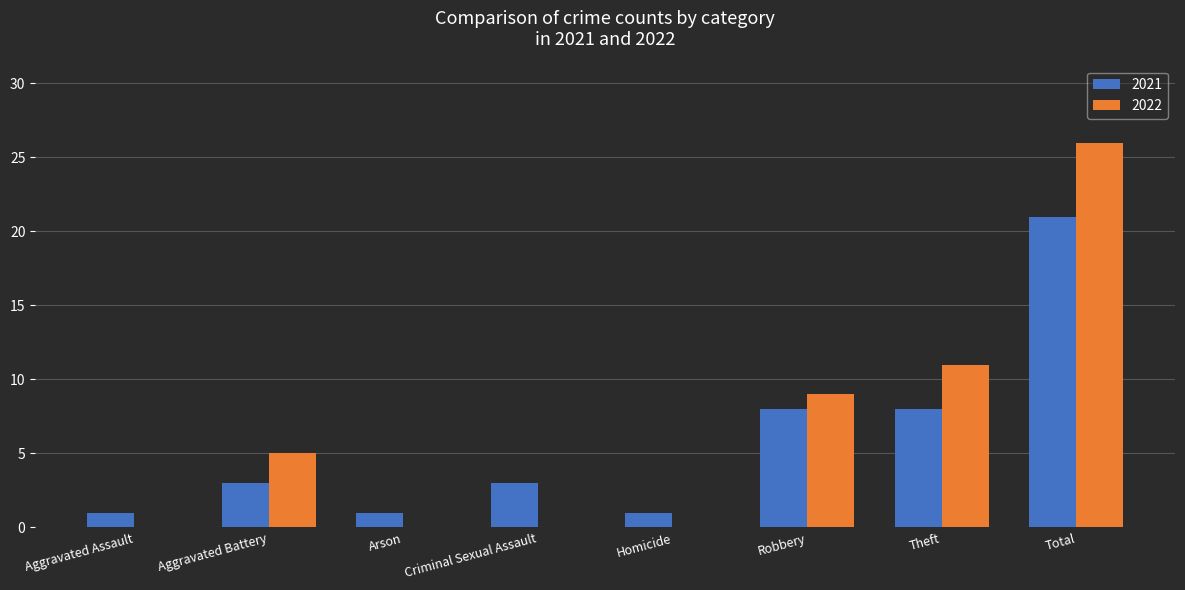

Which series changed the most between Aggravated Battery and Homicide?

2022